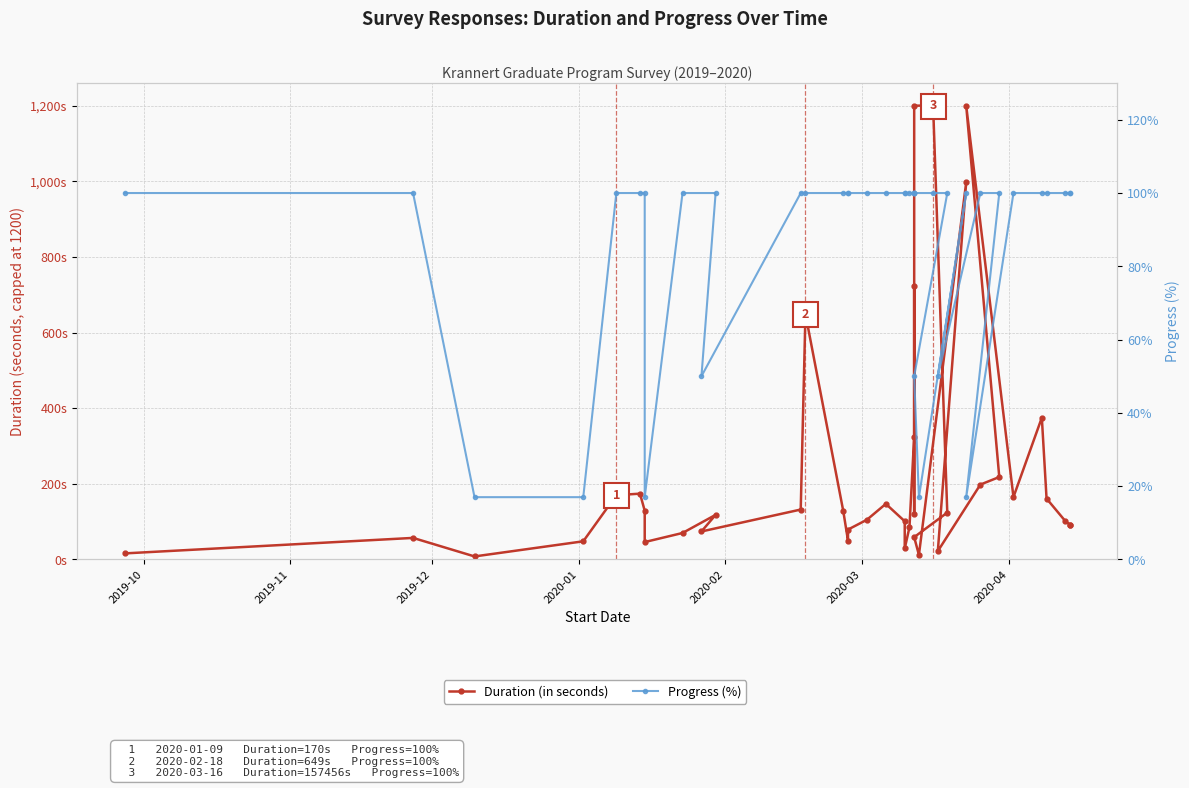

What are all the series names shown in the legend?

Duration (in seconds), Progress (%)